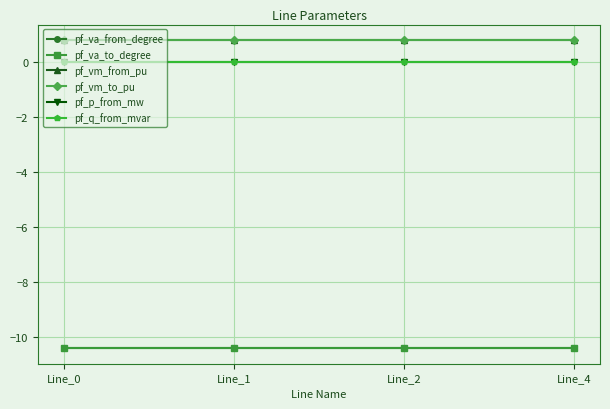

What is the difference between the highest and lowest values at Line_4?

11.2